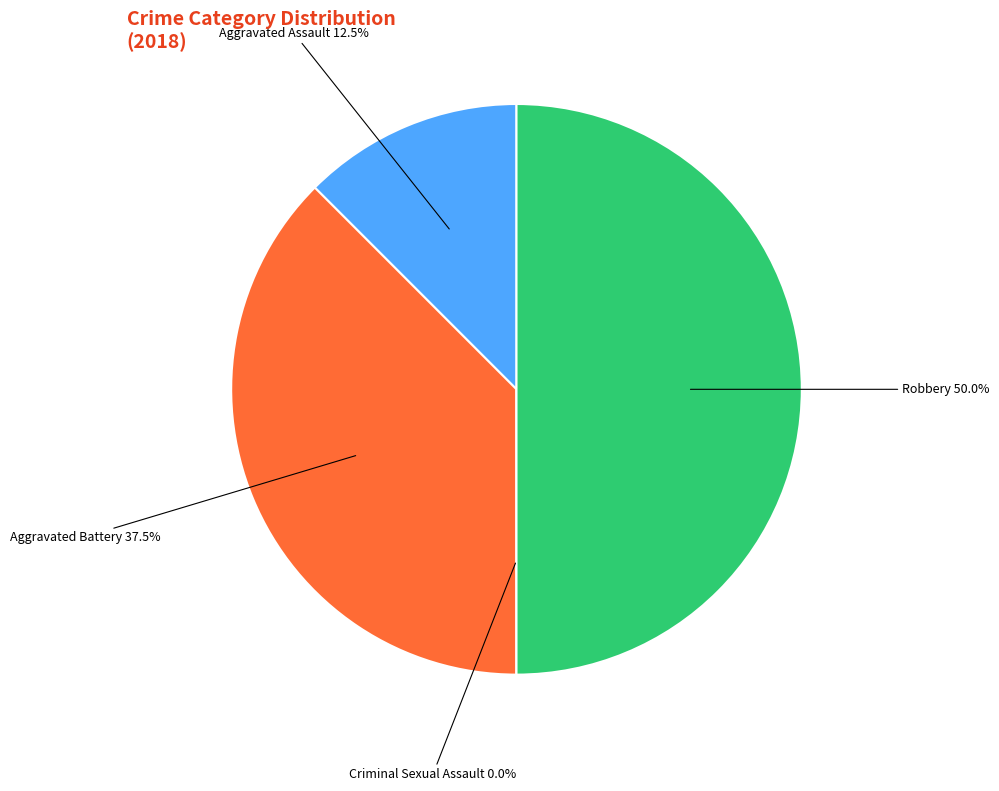

What is the smallest slice in the pie chart?

Criminal Sexual Assault